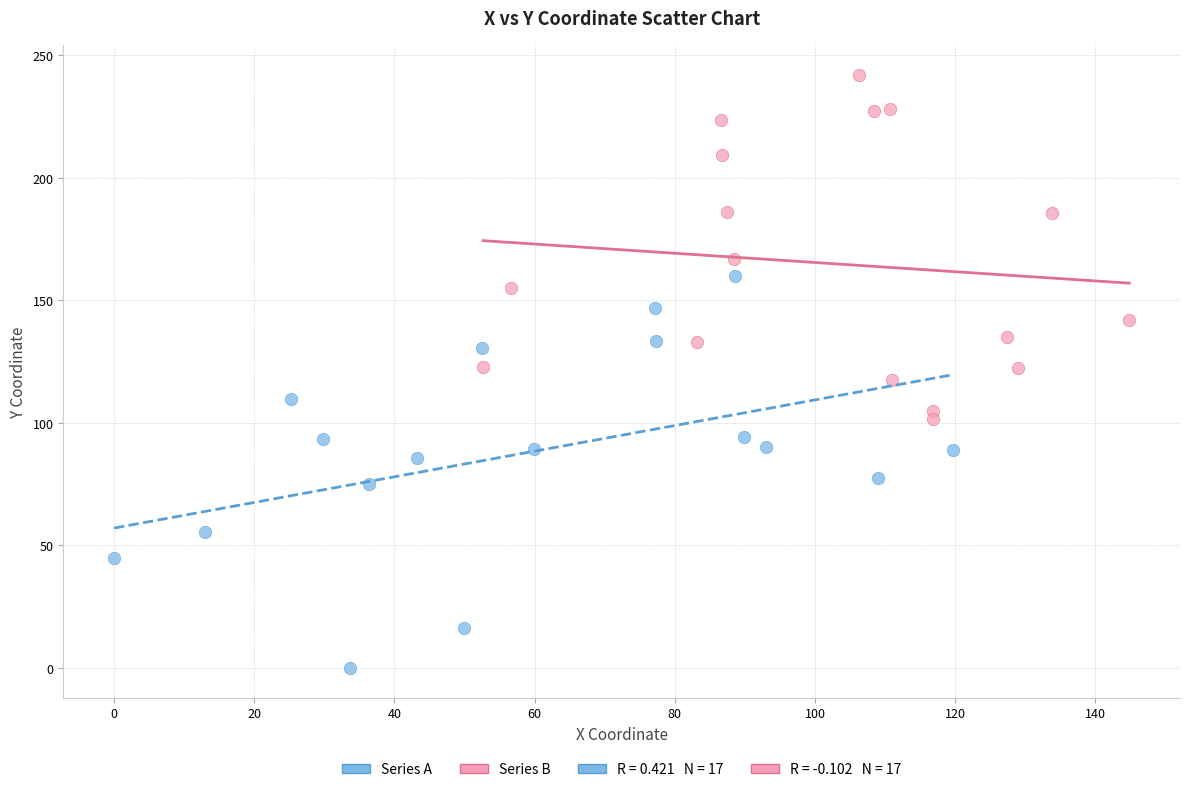

Which series has the largest Y range (max minus min)?

Series A